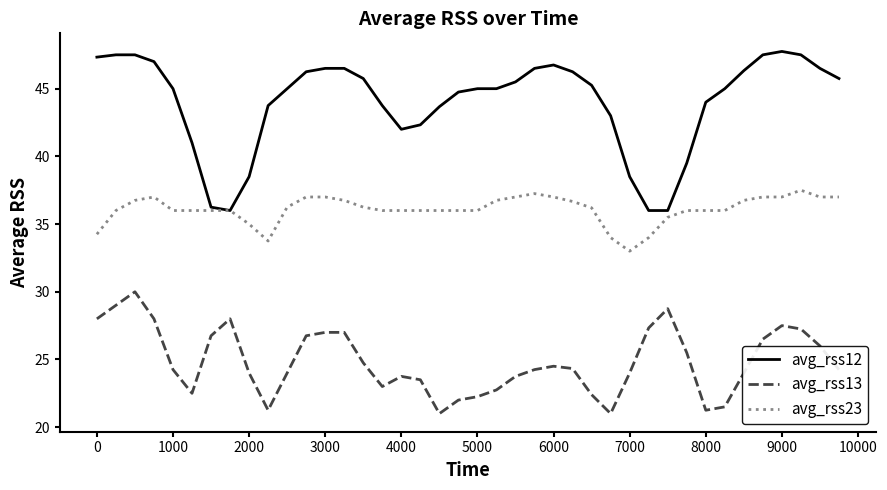

How many lines are shown in the chart?

3